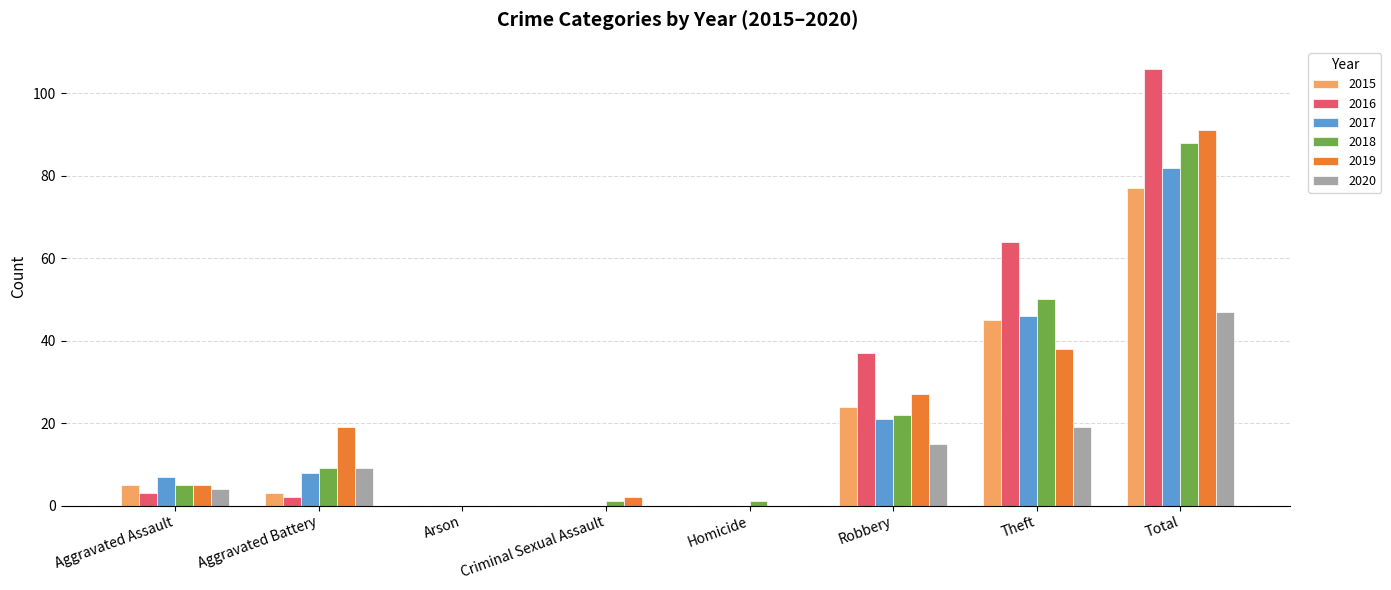

At which label is 2016 closest to 53?

Theft